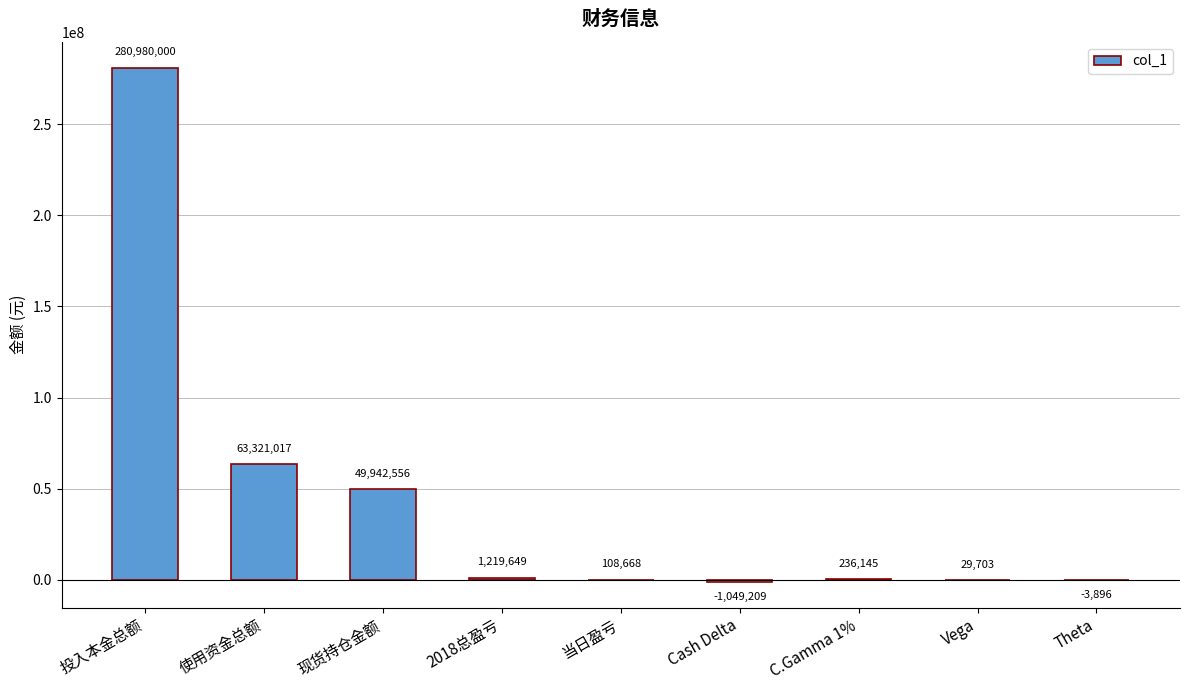

Which has a higher value, 投入本金总额 or 当日盈亏?

投入本金总额